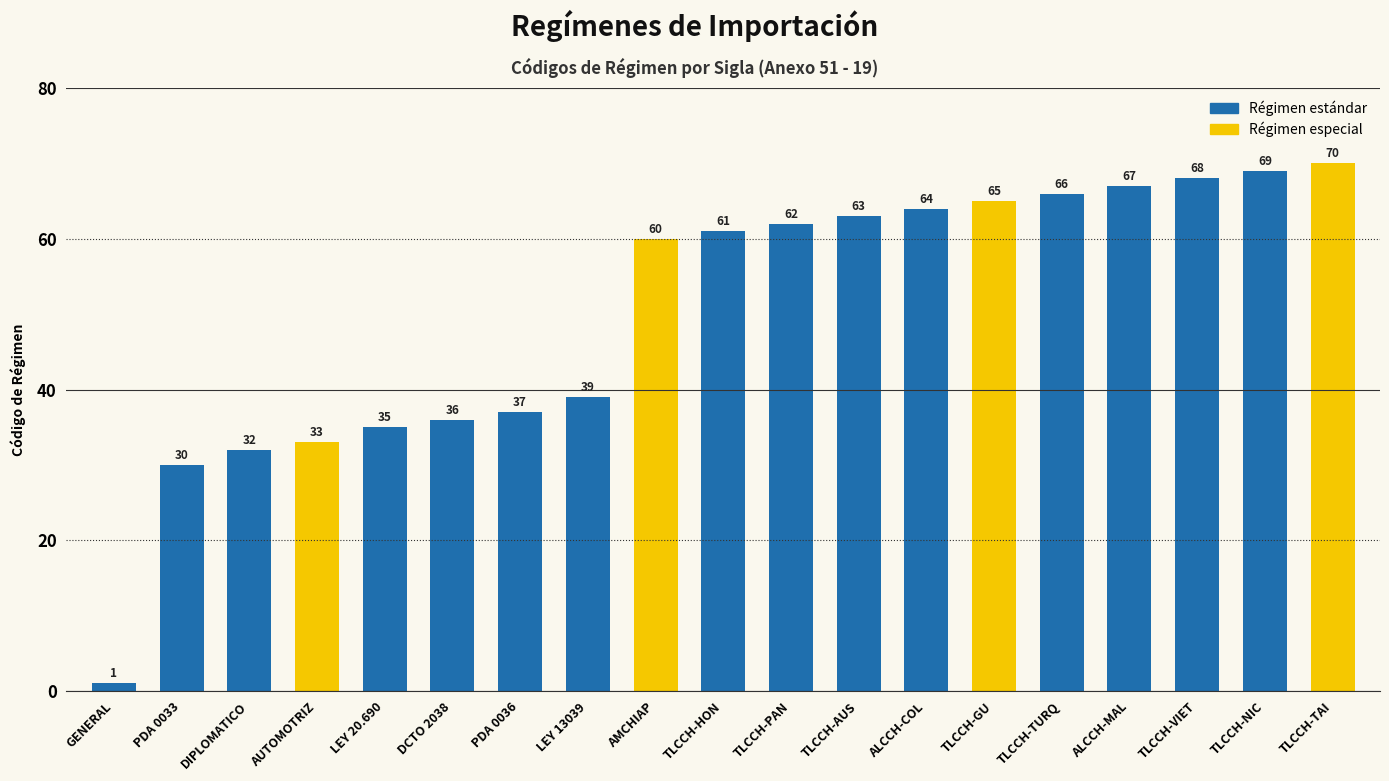

Reading left to right, extract all data points from this chart.

GENERAL=1	PDA 0033=30	DIPLOMATICO=32	AUTOMOTRIZ=33	LEY 20.690=35	DCTO 2038=36	PDA 0036=37	LEY 13039=39	AMCHIAP=60	TLCCH-HON=61	TLCCH-PAN=62	TLCCH-AUS=63	ALCCH-COL=64	TLCCH-GU=65	TLCCH-TURQ=66	ALCCH-MAL=67	TLCCH-VIET=68	TLCCH-NIC=69	TLCCH-TAI=70